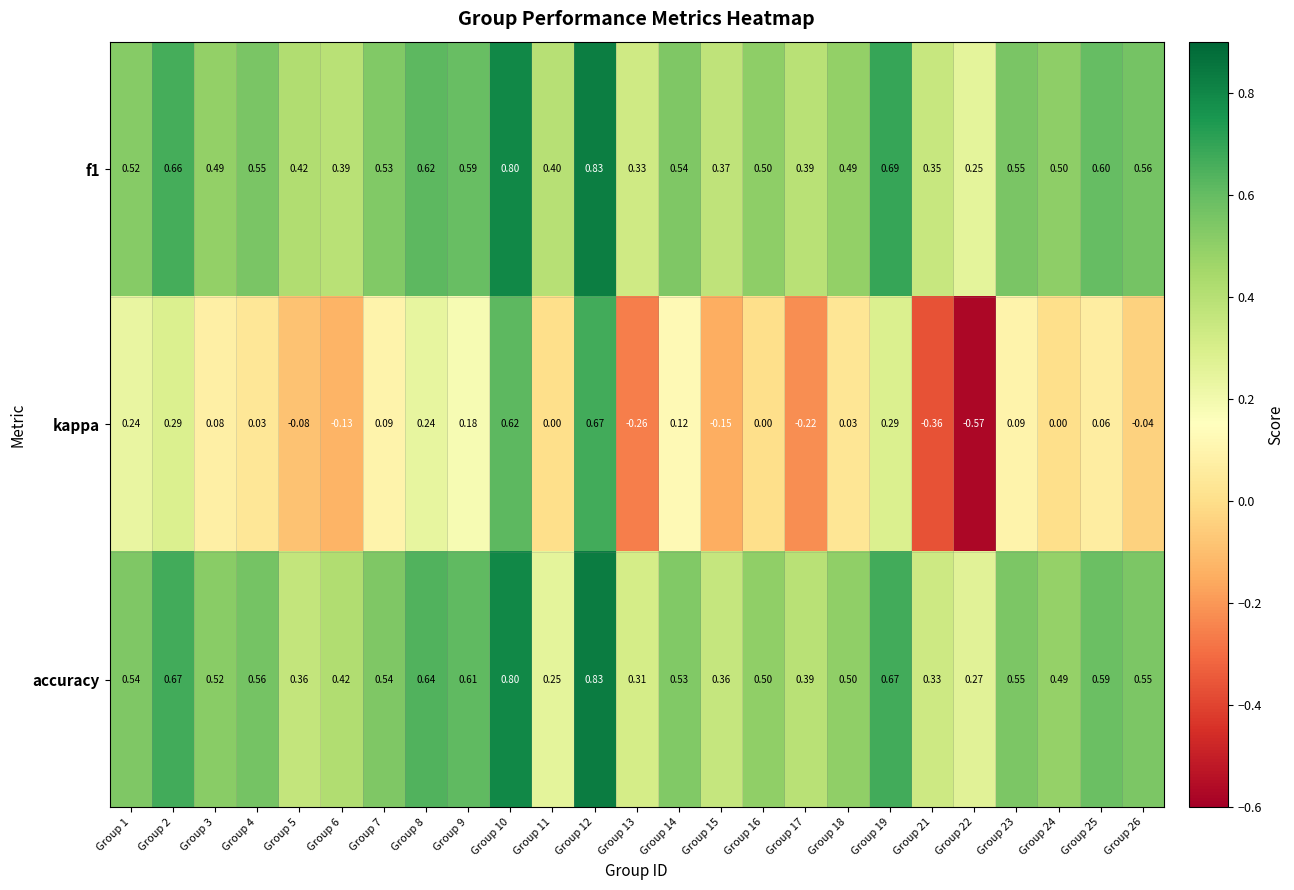

Is the value of accuracy at Group 9 greater than the value of kappa at Group 23?

Yes